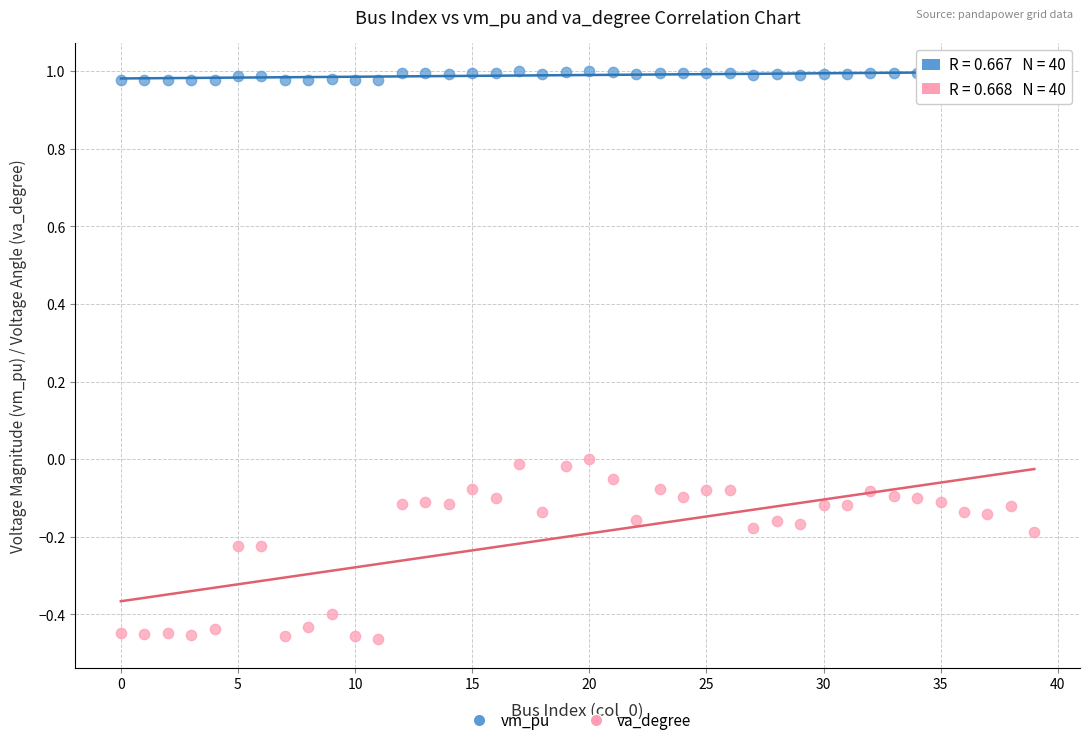

Which series has the largest Y range (max minus min)?

va_degree